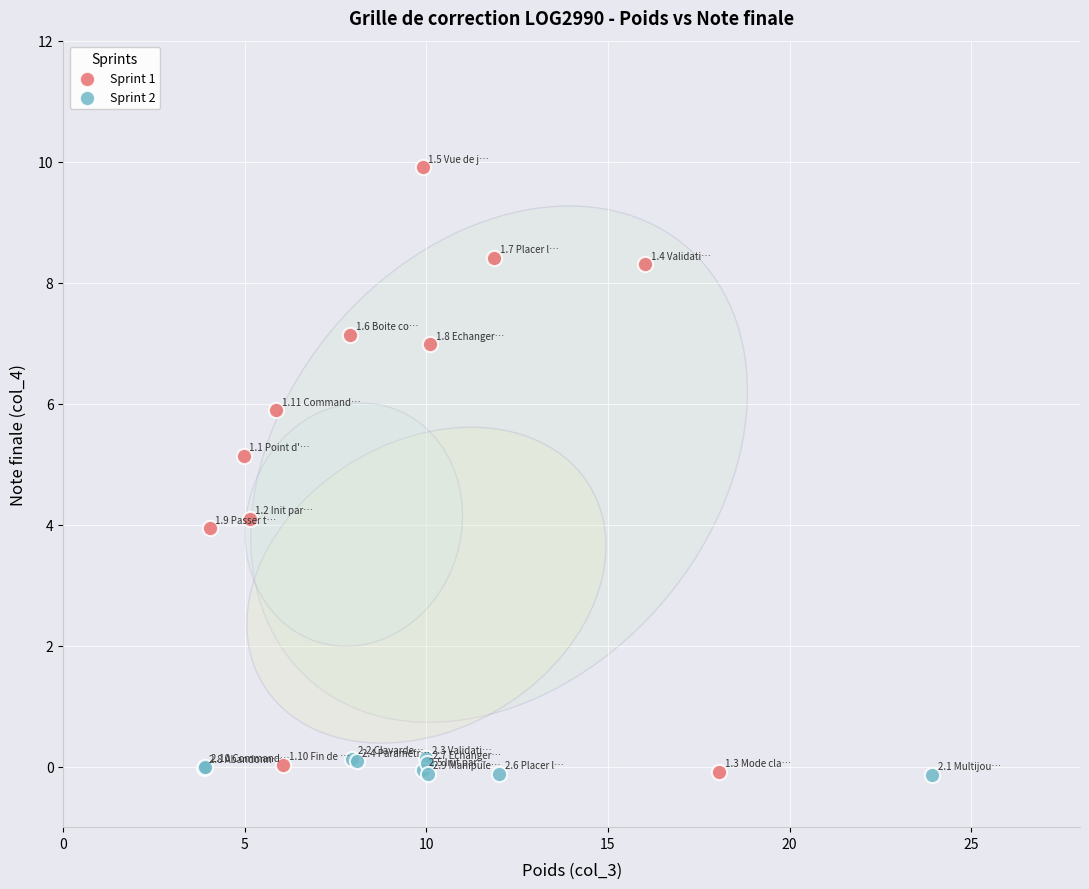

Which series has the widest spread of Y values?

Sprint 1